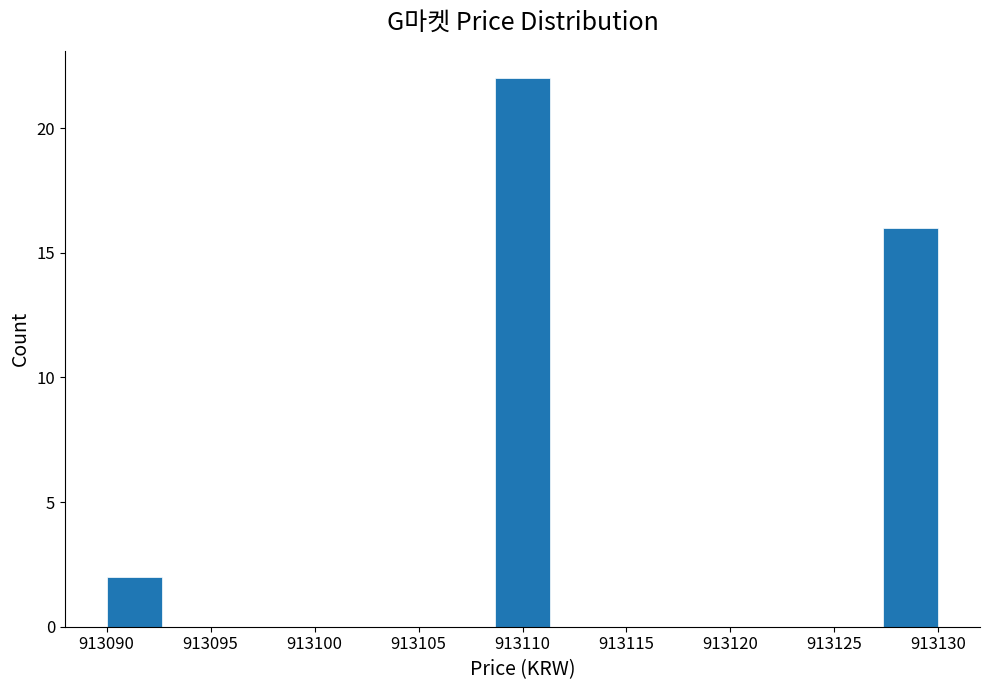

Reading left to right, list every bar in this chart as the range it spans on the x-axis followed by its height. Neither the bar edges nor the heights are printed on the chart, so give them approximately, as read against the axes.

913090.0 to 913092.5: 2
913092.5 to 913095.5: 0
913095.5 to 913098.0: 0
913098.0 to 913100.5: 0
913100.5 to 913103.5: 0
913103.5 to 913106.0: 0
913106.0 to 913108.5: 0
913108.5 to 913111.5: 22
913111.5 to 913114.0: 0
913114.0 to 913116.5: 0
913116.5 to 913119.5: 0
913119.5 to 913122.0: 0
913122.0 to 913124.5: 0
913124.5 to 913127.5: 0
913127.5 to 913130.0: 16